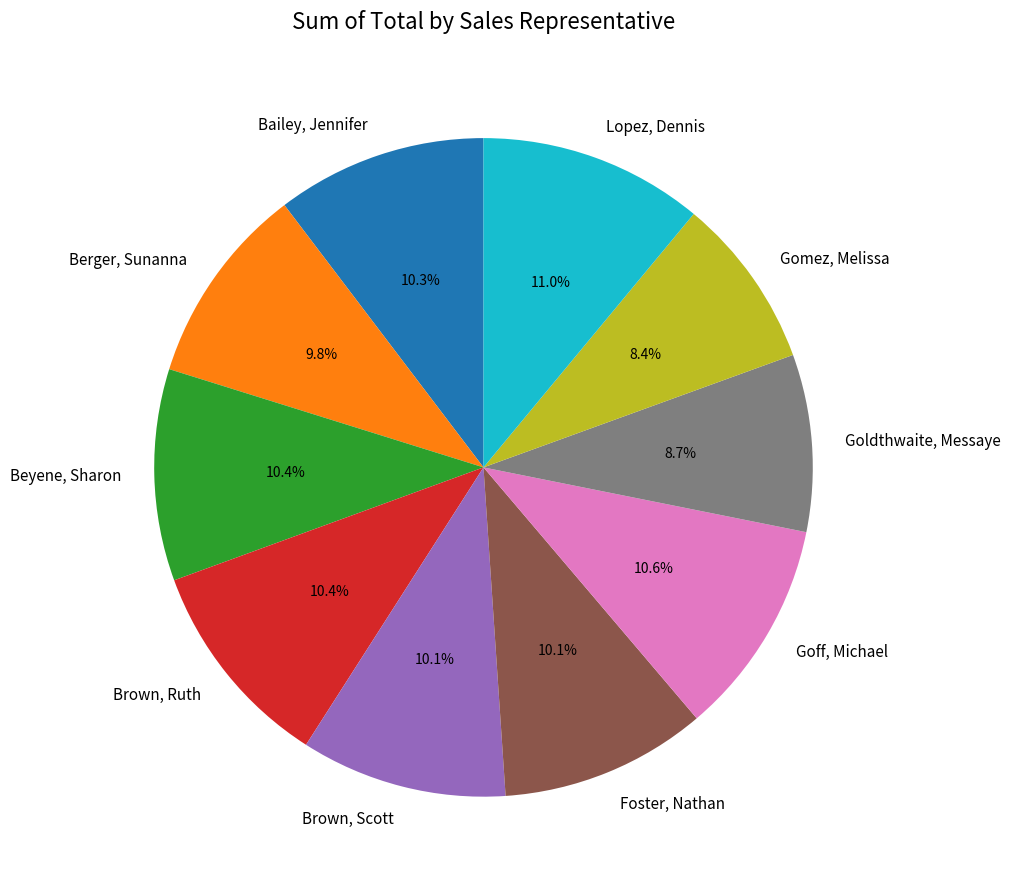

How many slices are in this pie chart?

10